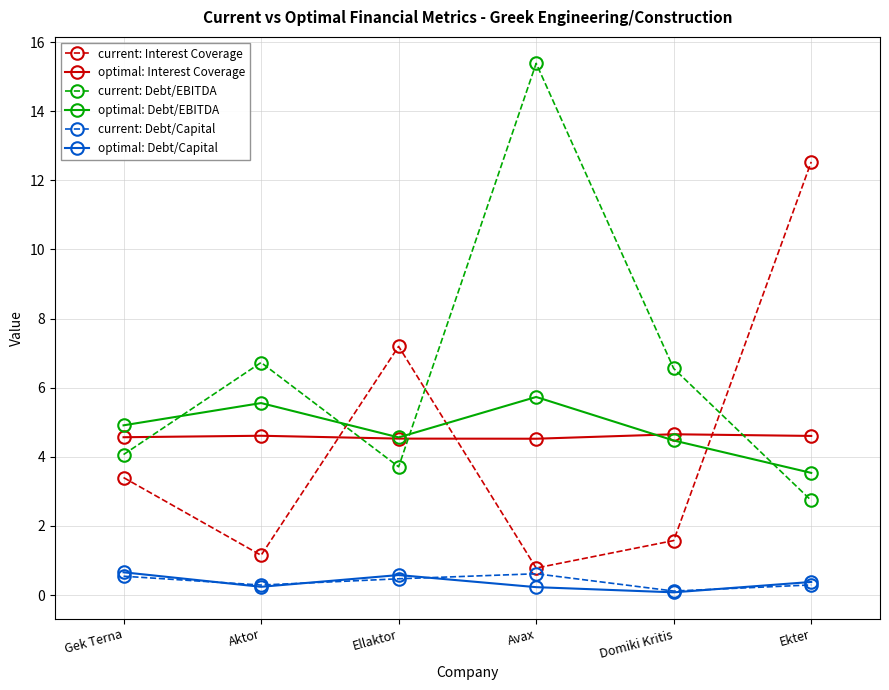

What position from the left is Ellaktor?

3